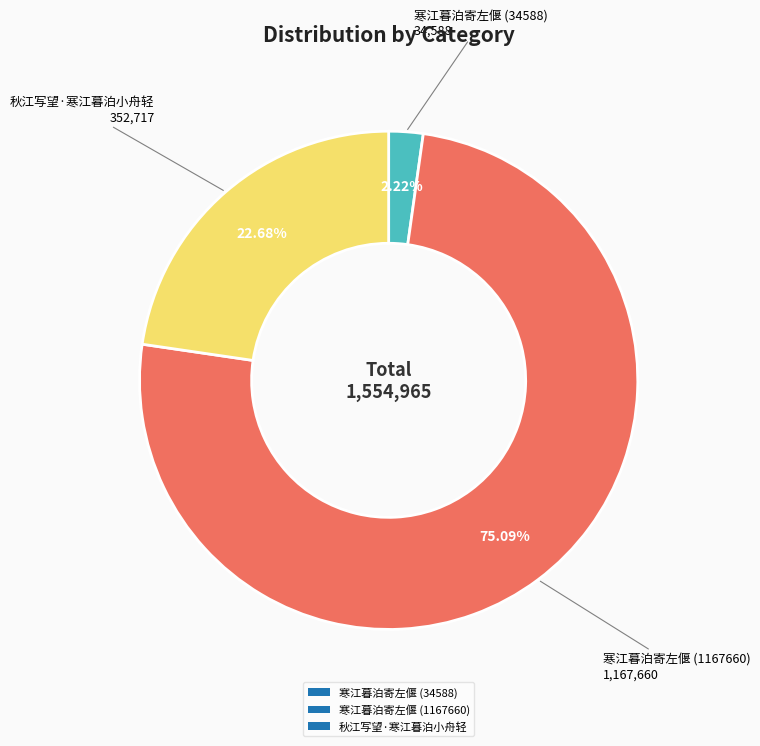

To the nearest percent, what is the difference between the 寒江暮泊寄左偃 (34588) and 寒江暮泊寄左偃 (1167660) slice percentages?

73%